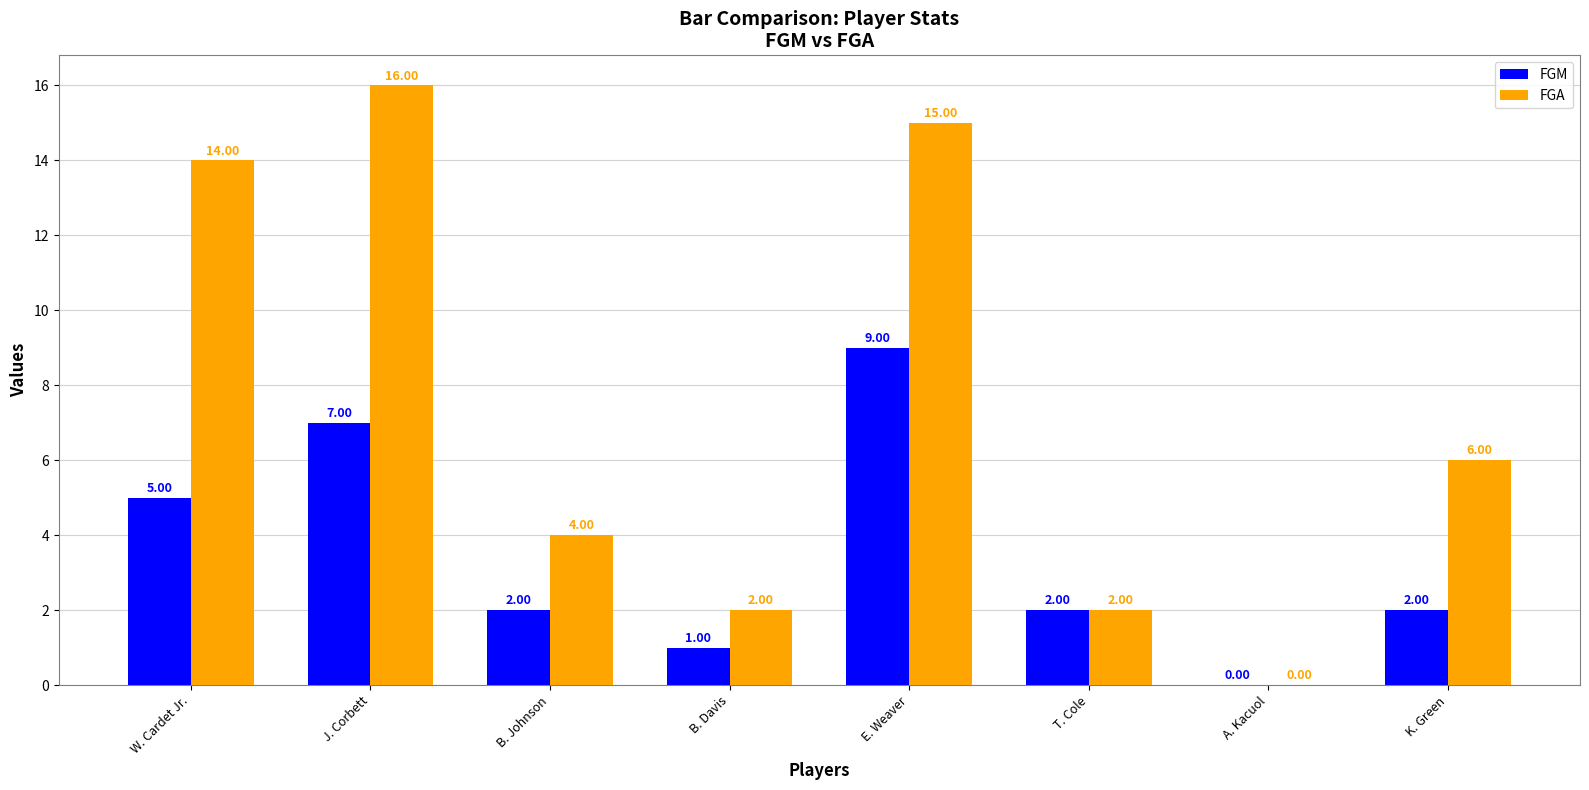

What is the sum of all FGA values?

59